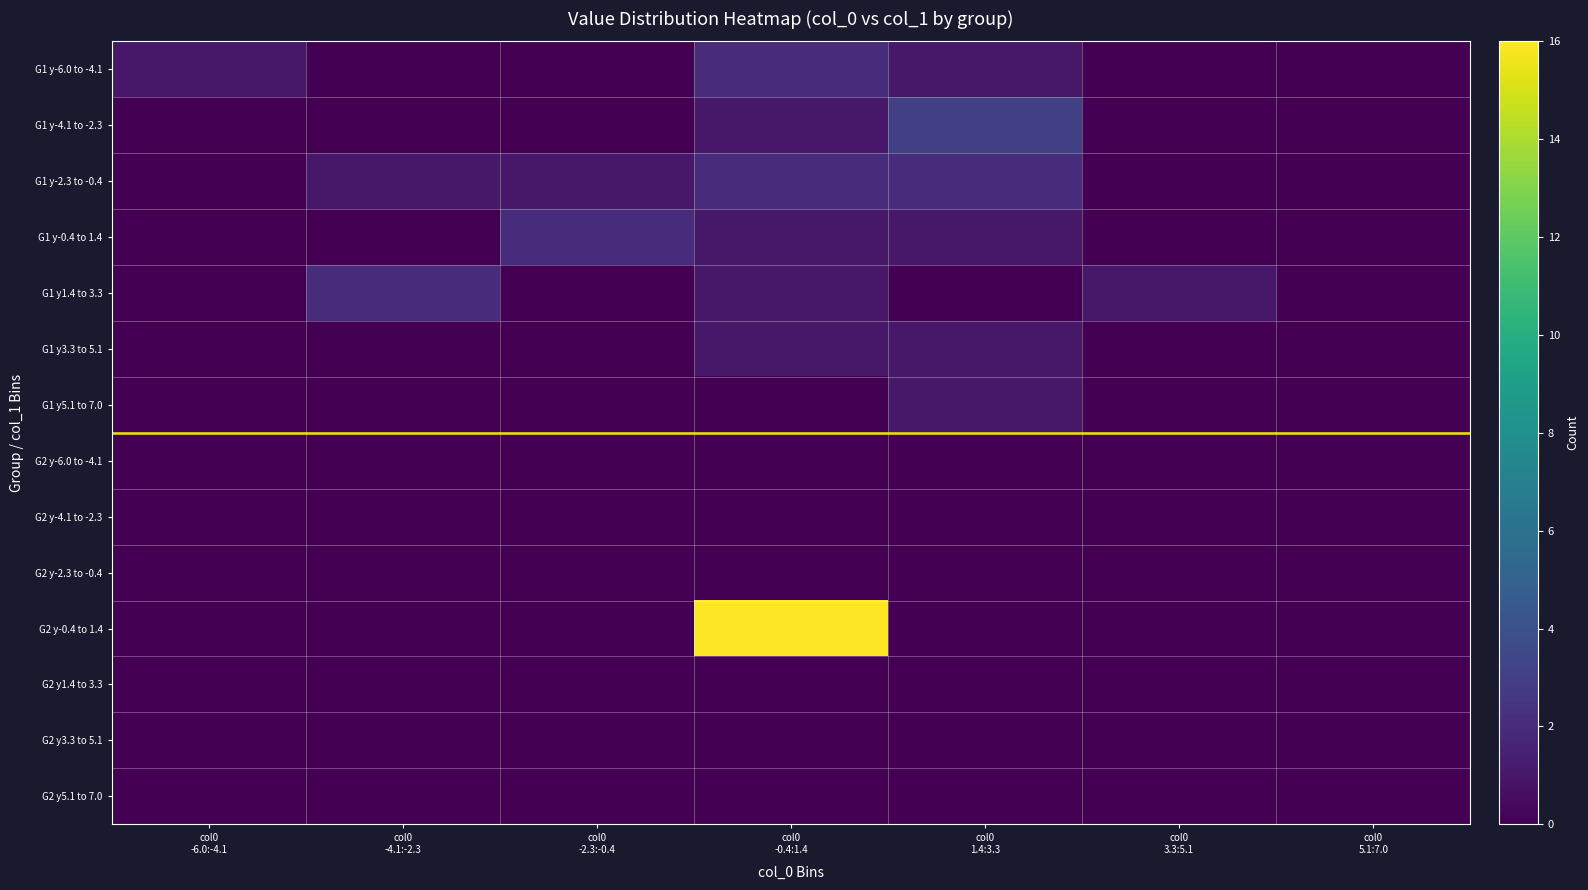

At how many categories does at least one series exceed 6?

1